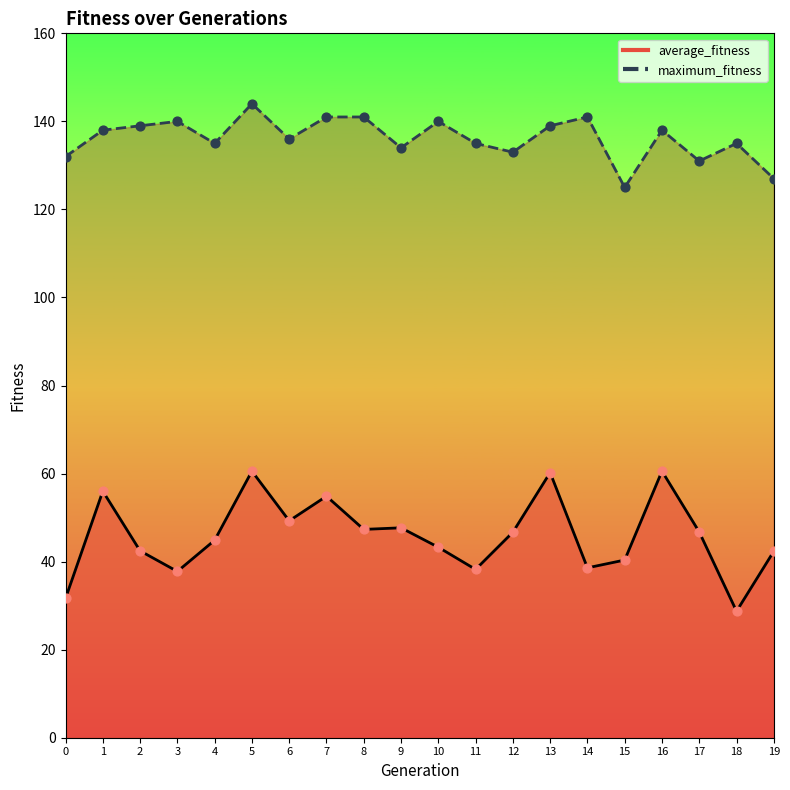

At how many categories does at least one series exceed 116?

20